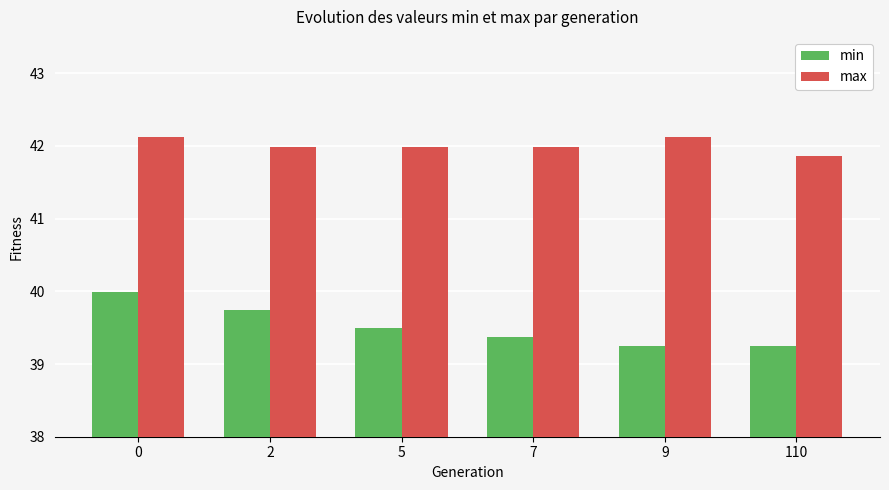

True or false: max has a value of 42.1 at 9.

True